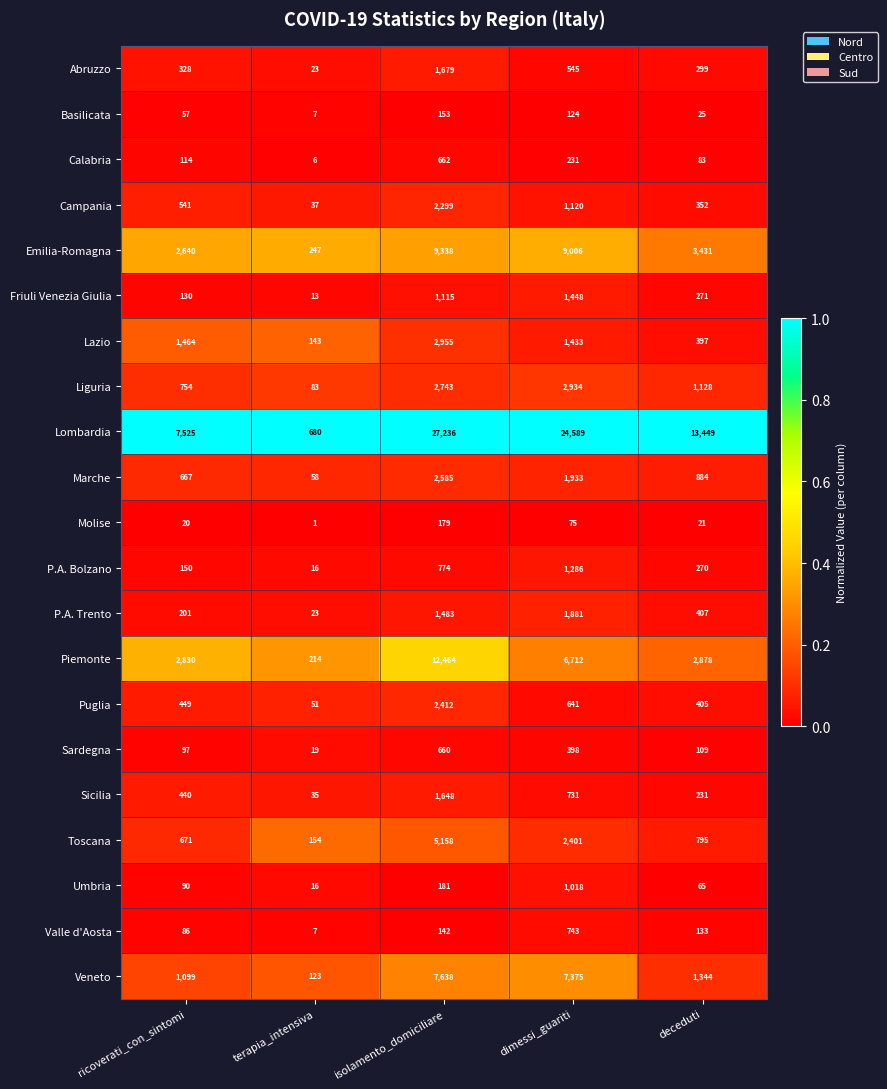

At which category is the sum across all series the highest?

isolamento_domiciliare